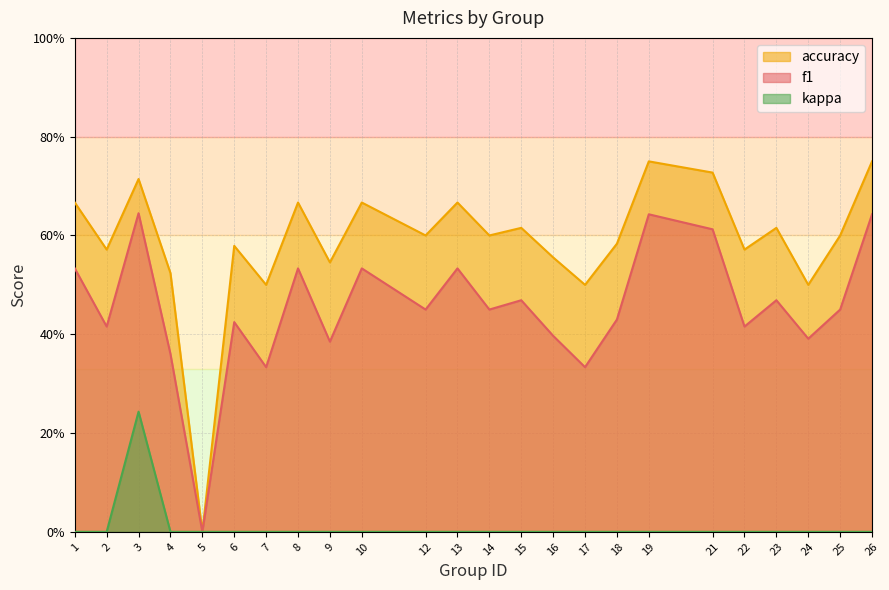

What value does the accuracy series have at 18?

0.6